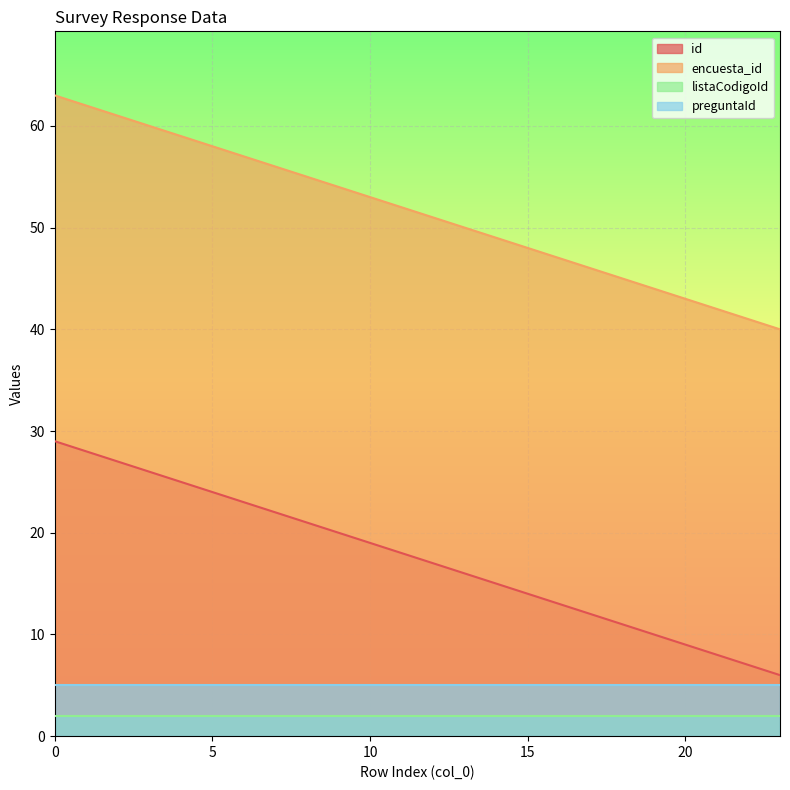

Count the number of data series in this chart.

4